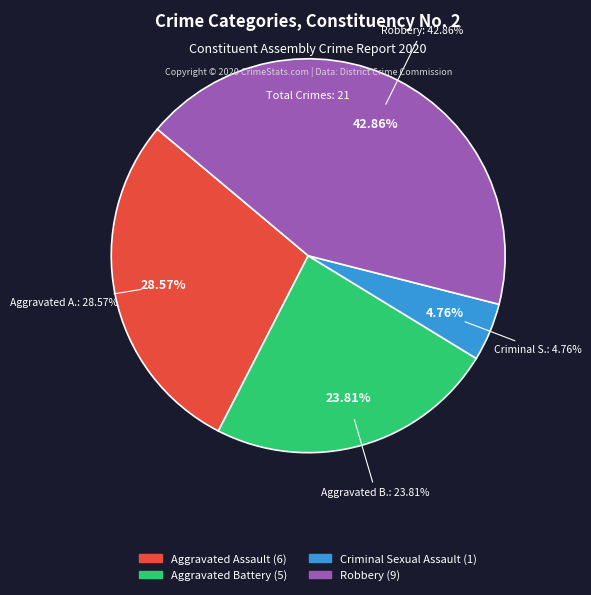

True or false: Homicide accounts for 13% of the total.

False